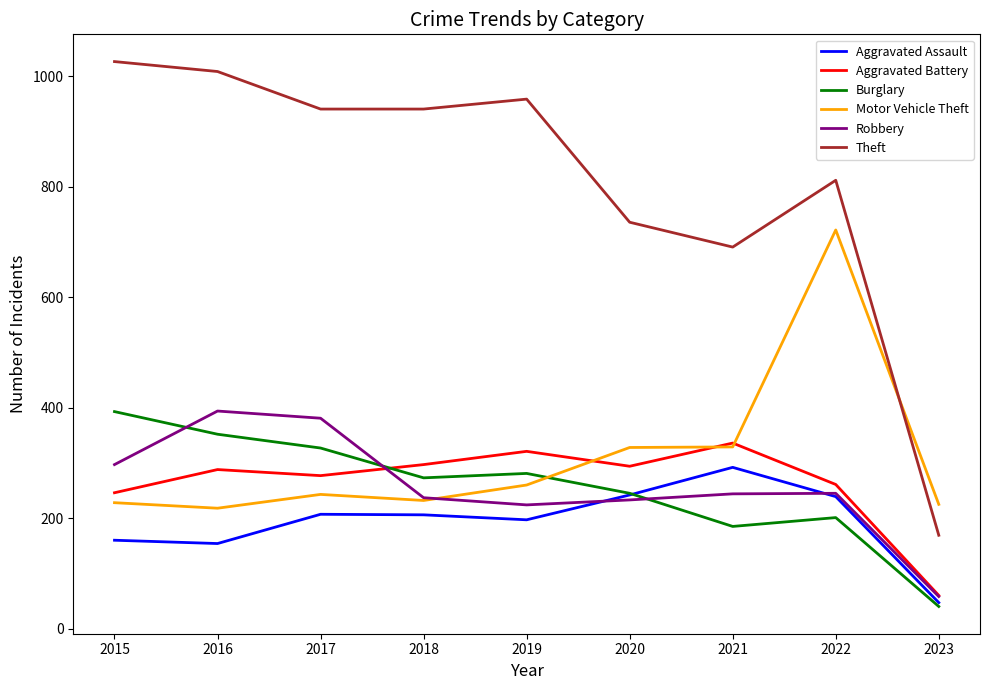

Which series ends up on top after the final intersection of Robbery and Motor Vehicle Theft?

Motor Vehicle Theft